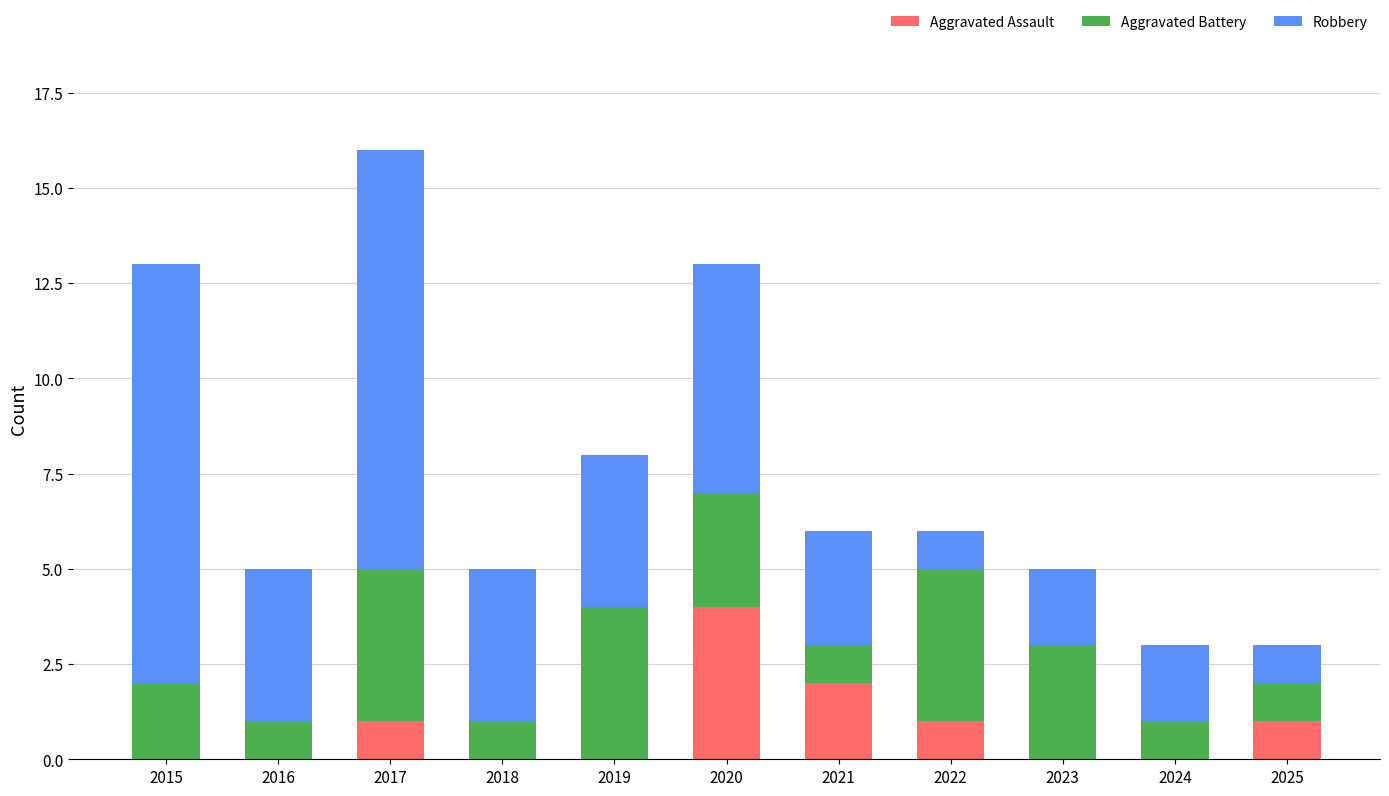

Count the number of categories in the chart.

11